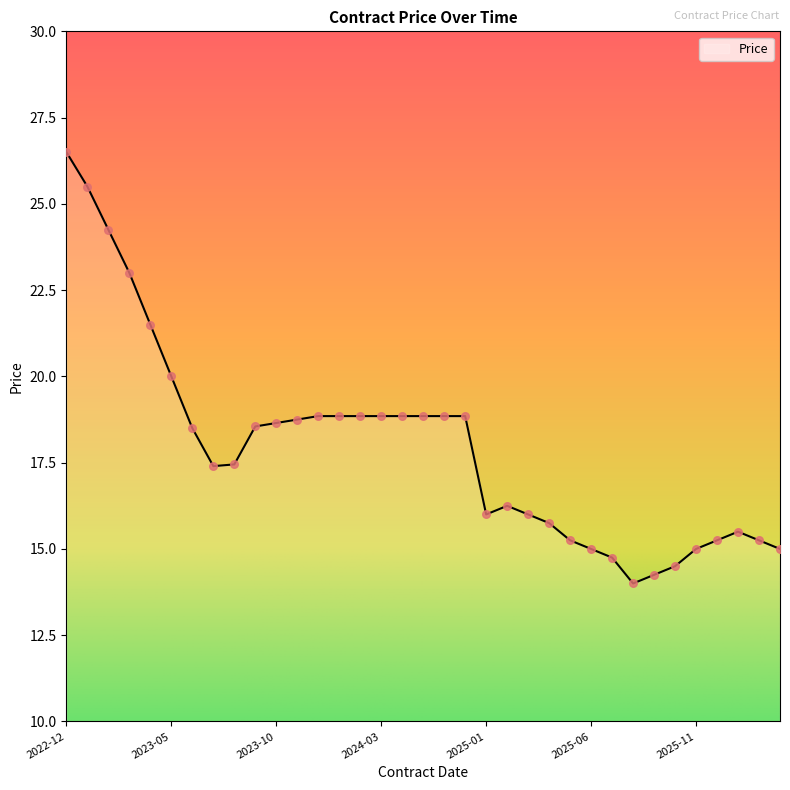

What is the minimum value shown in the chart?

14.0